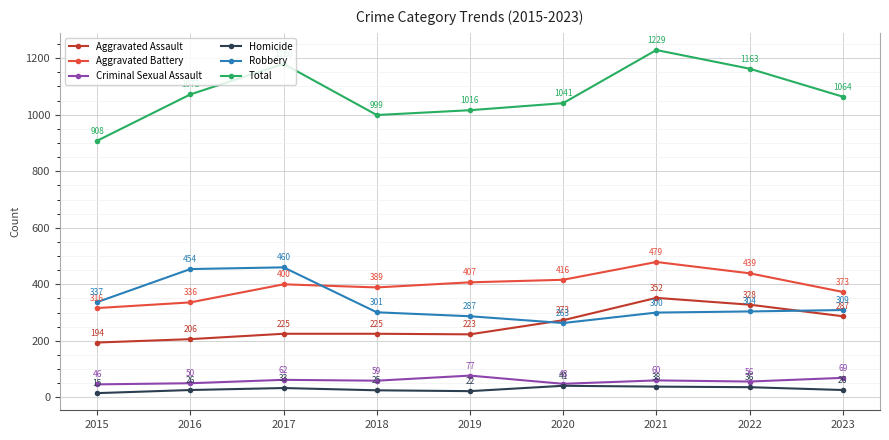

At which category does Criminal Sexual Assault reach its first local peak?

2017